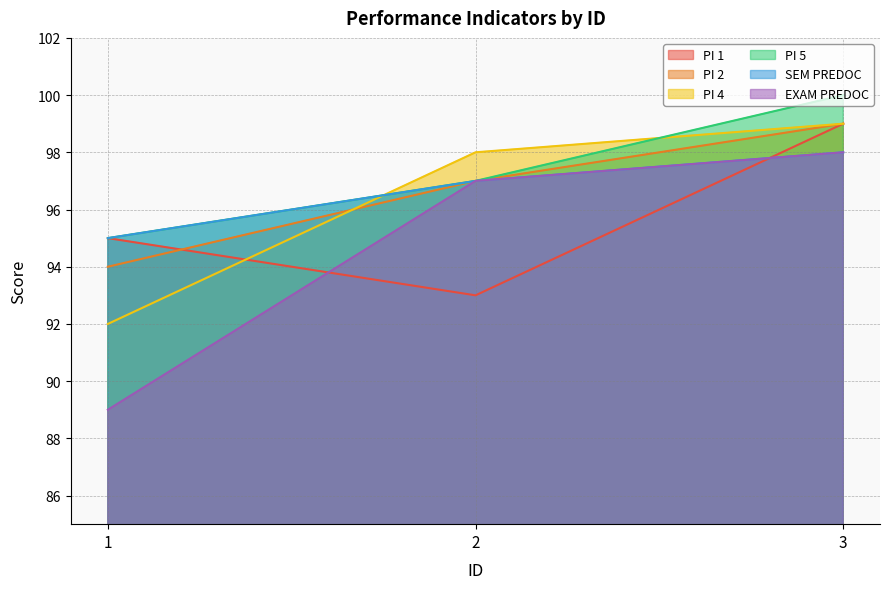

What is the sum of all PI 4 values?

289